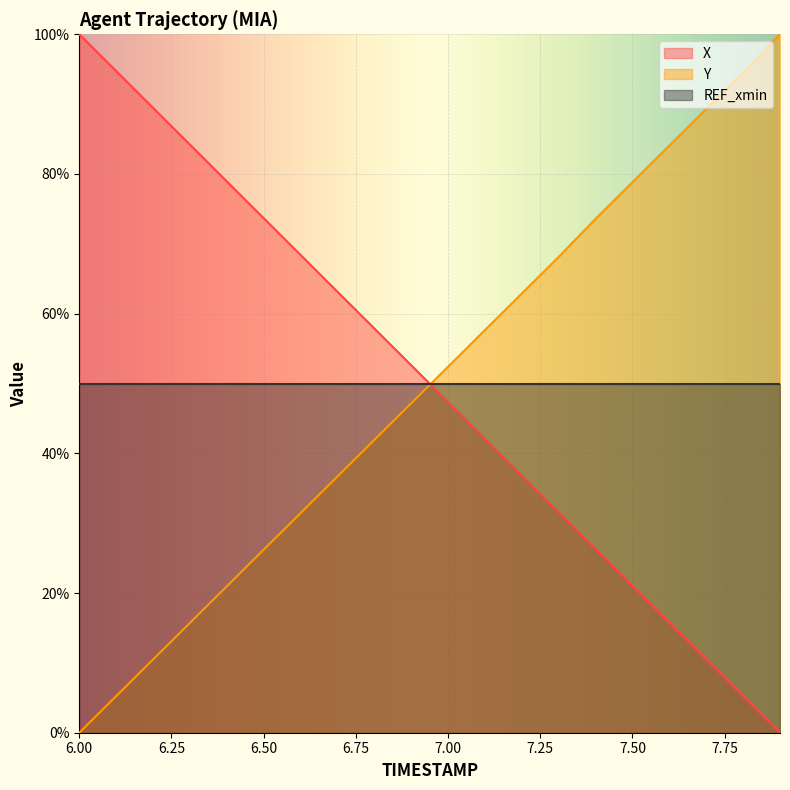

Reading right to left, transcribe all the data shown in this chart.

X: 0.0	5.3	10.5	15.8	21.0	26.3	31.6	36.8	42.1	47.4	52.6	57.9	63.1	68.4	73.7	78.9	84.2	89.5	94.7	100.0
Y: 100.0	94.5	89.3	84.1	78.8	73.6	68.1	62.9	57.7	52.4	47.2	41.9	36.7	31.4	26.2	21.0	15.7	10.5	5.2	0.0